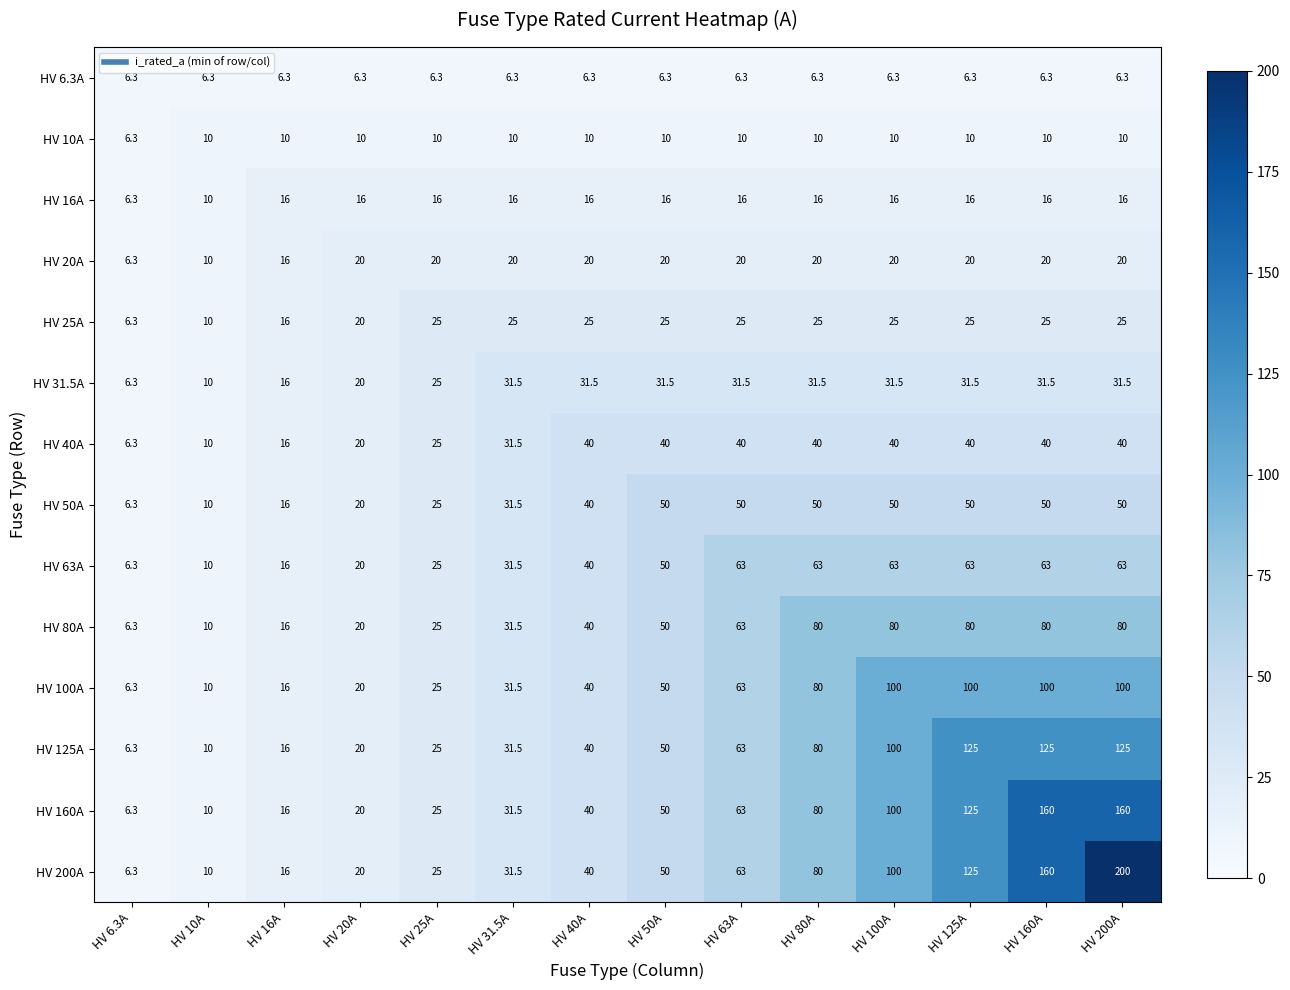

What value does the HV 100A series have at HV 6.3A?

6.3